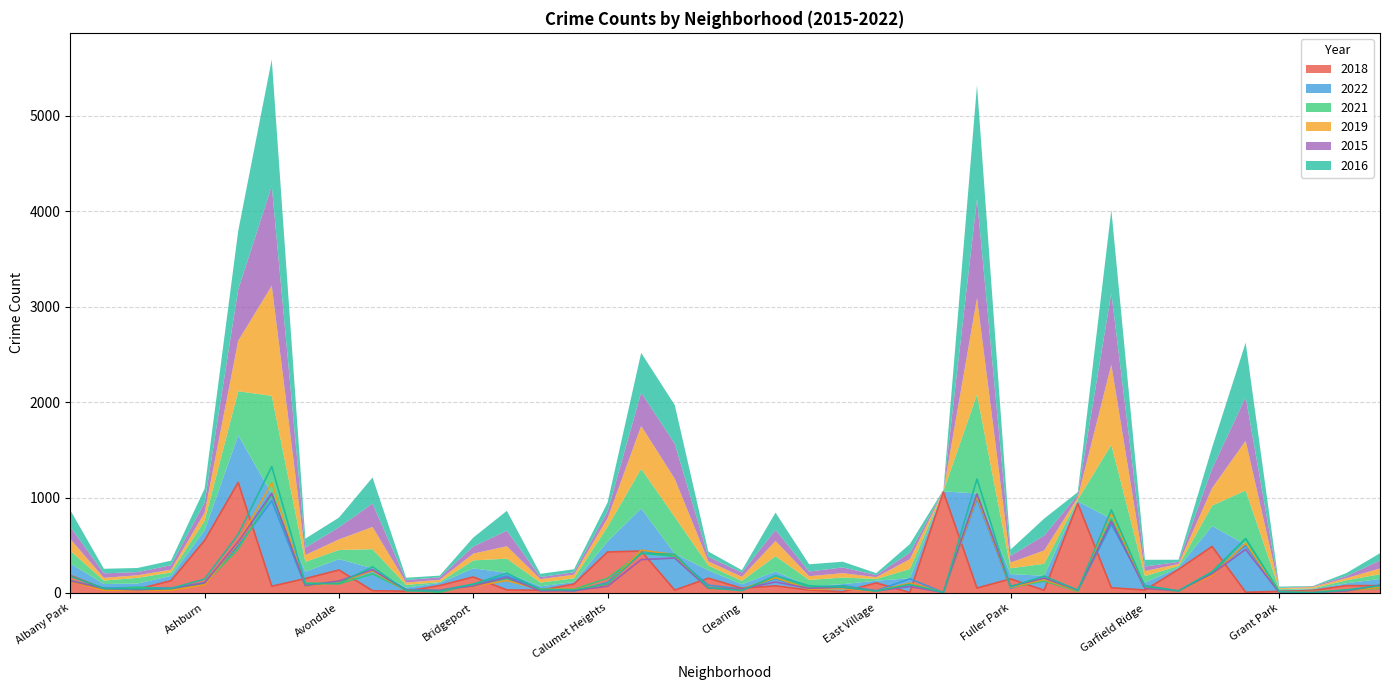

Reading left to right, transcribe all the data shown in this chart.

2018: 185	44	40	129	550	1159	71	151	241	24	19	78	168	32	29	94	430	440	30	155	50	75	31	13	106	5	1060	52	148	28	938	55	31	247	488	8	17	27	77	77
2022: 125	50	59	50	107	494	967	72	114	235	37	28	90	179	41	21	110	446	382	82	42	150	42	79	23	149	5	991	50	153	23	720	77	20	214	499	13	14	25	70
2021: 133	36	60	36	100	461	1029	104	96	200	29	8	84	149	39	39	154	416	385	51	35	161	64	70	18	97	3	1038	61	125	17	779	69	17	214	568	10	8	31	50
2019: 123	29	27	29	85	530	1154	71	111	233	24	24	71	130	36	38	90	449	401	43	43	160	39	46	19	103	3	1011	60	140	22	840	53	20	184	521	10	14	23	60
2015: 128	47	33	47	106	536	1046	77	126	245	27	26	74	163	22	25	71	350	366	48	44	115	49	60	22	68	5	1037	70	156	28	751	48	22	202	457	4	7	21	83
2016: 175	48	43	48	146	614	1325	95	102	274	24	18	94	208	34	32	94	416	406	56	25	182	76	60	20	90	6	1195	66	178	29	871	70	23	223	571	13	3	32	77